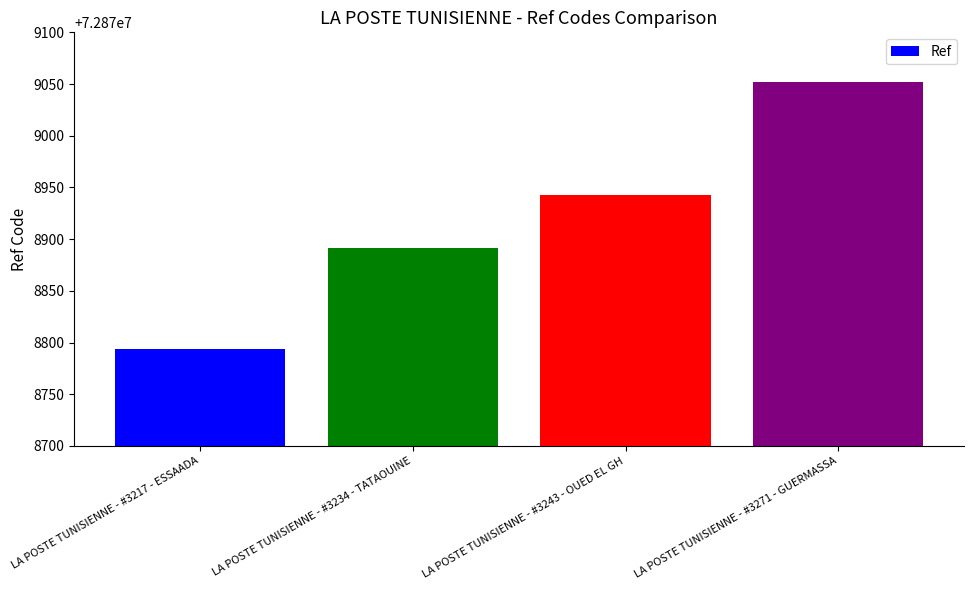

What position from the right is LA POSTE TUNISIENNE - #3271 - GUERMASSA?

1